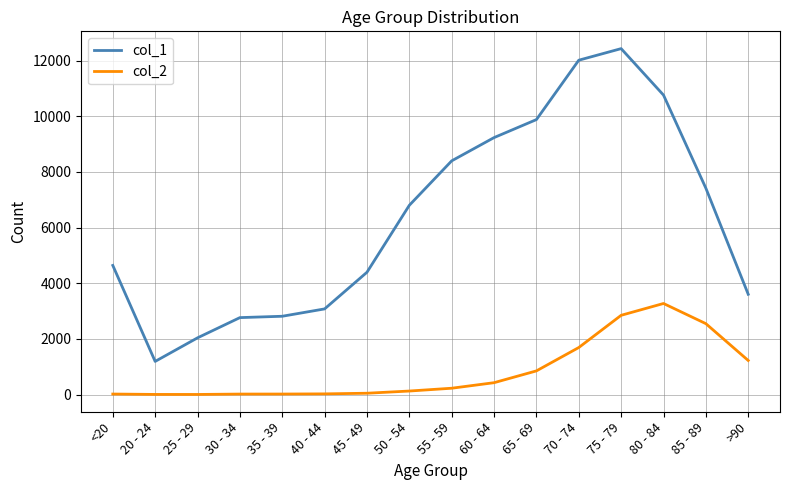

Does the chart display data point markers on the line(s)?

No